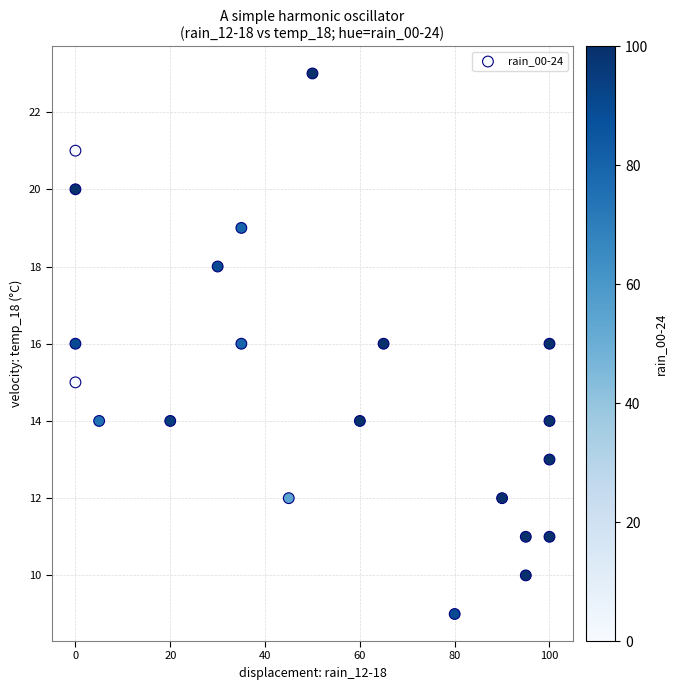

What is the range of Y values (max minus min)?

14